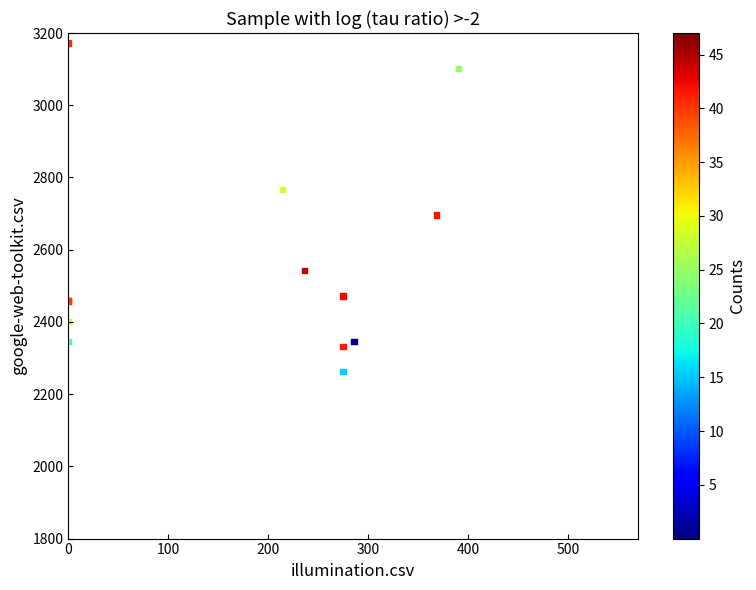

What Y value in the scatter plot is closest to 2717?

2696